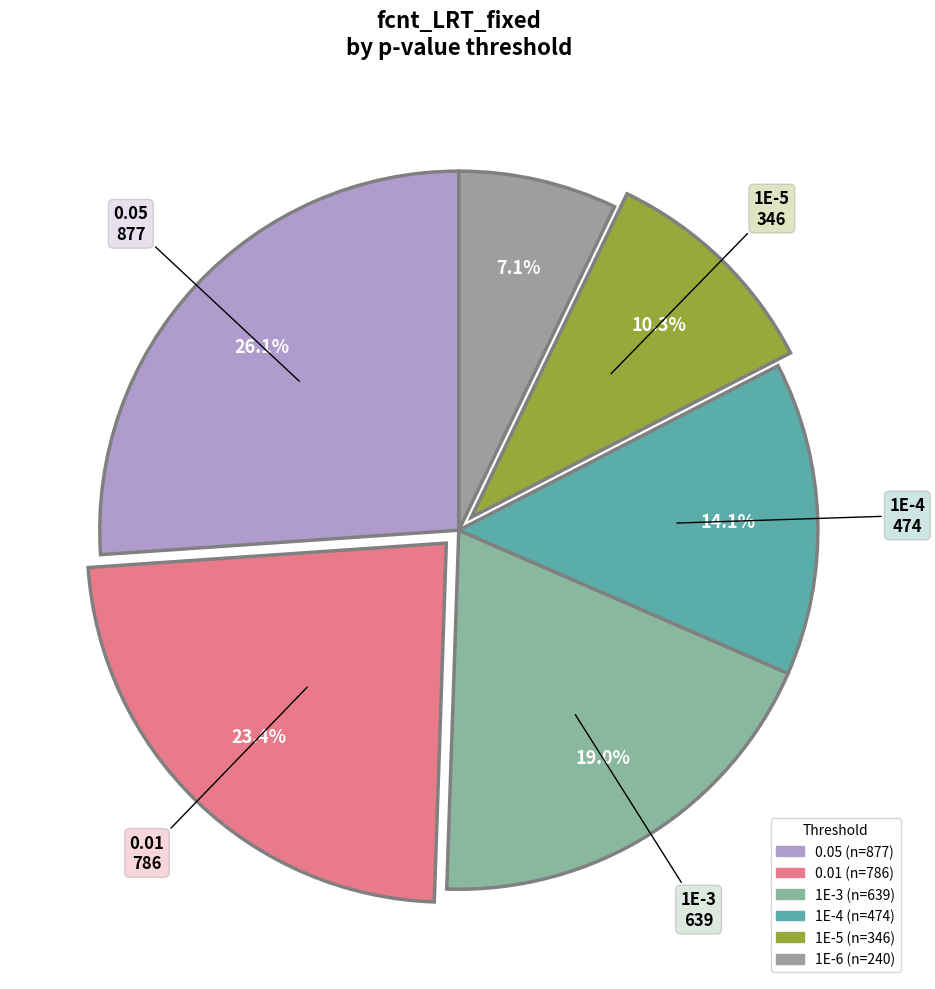

Is there any slice that represents more than half of the pie?

No